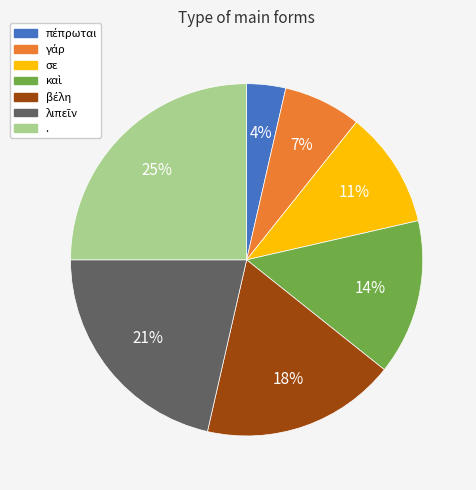

Which category has the biggest portion of the pie?

.